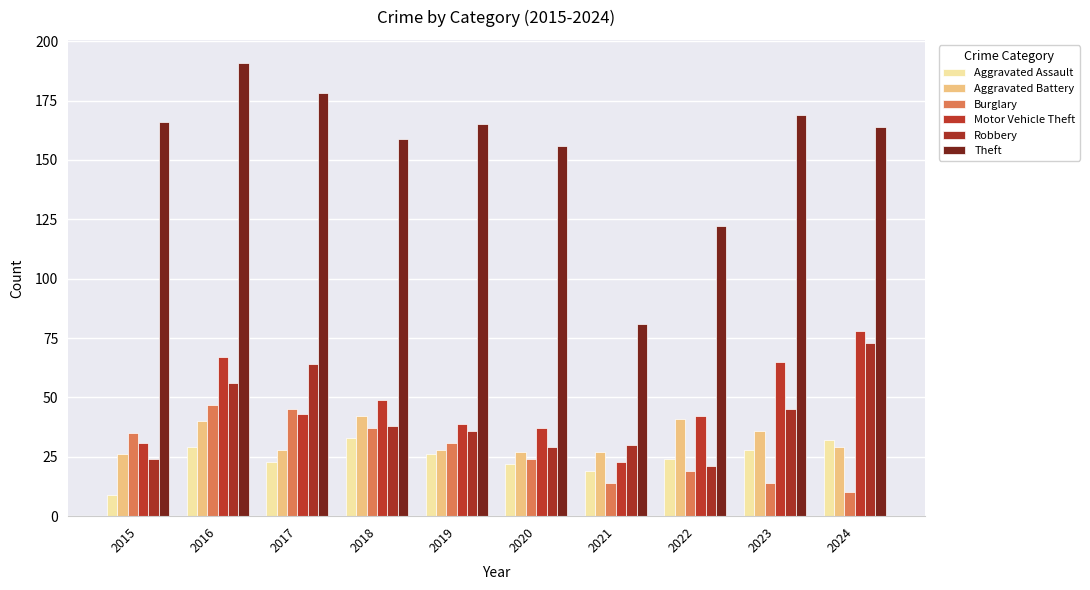

At how many categories does at least one series exceed 46?

10